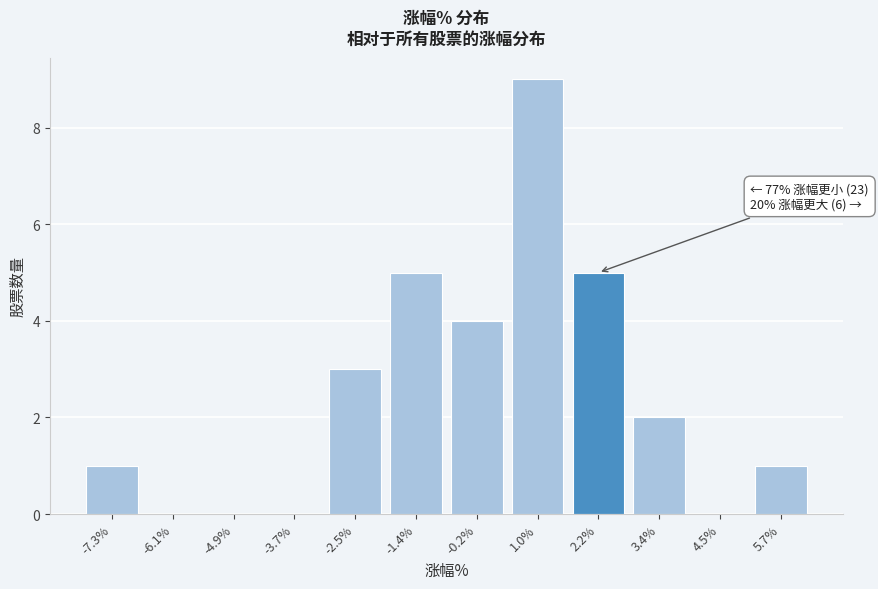

Which range on the x-axis has the tallest bar?

0.4 to 1.6